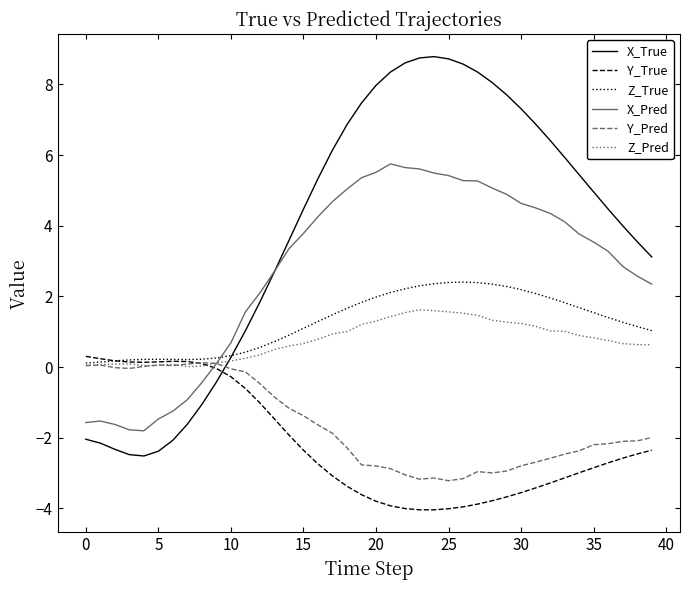

How many times do X_True and Y_Pred cross each other?

1